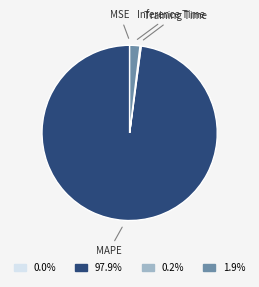

Is there any slice that represents more than half of the pie?

Yes